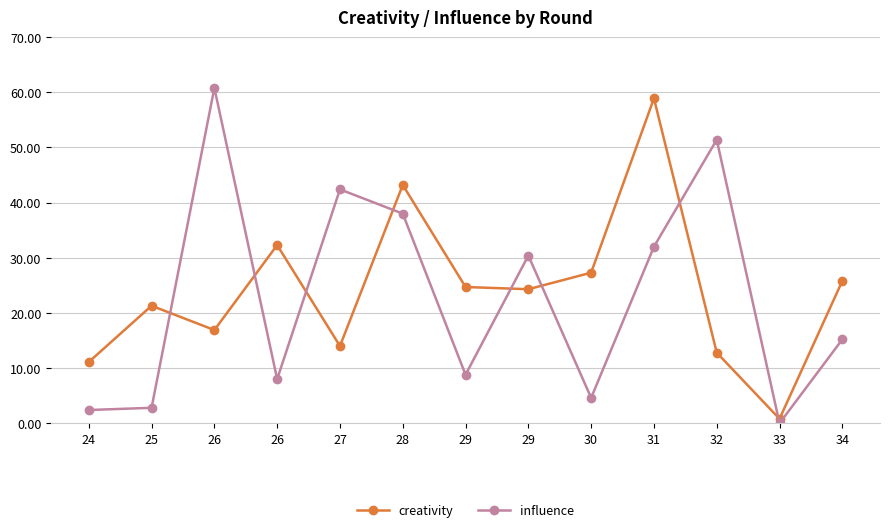

What is the sum of the influence values at 29 and 26?

91.2